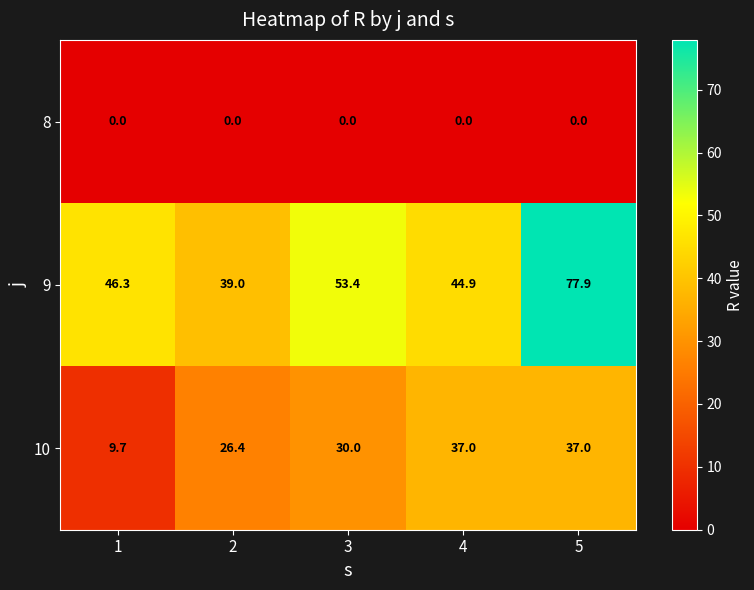

Count the number of categories in the chart.

5